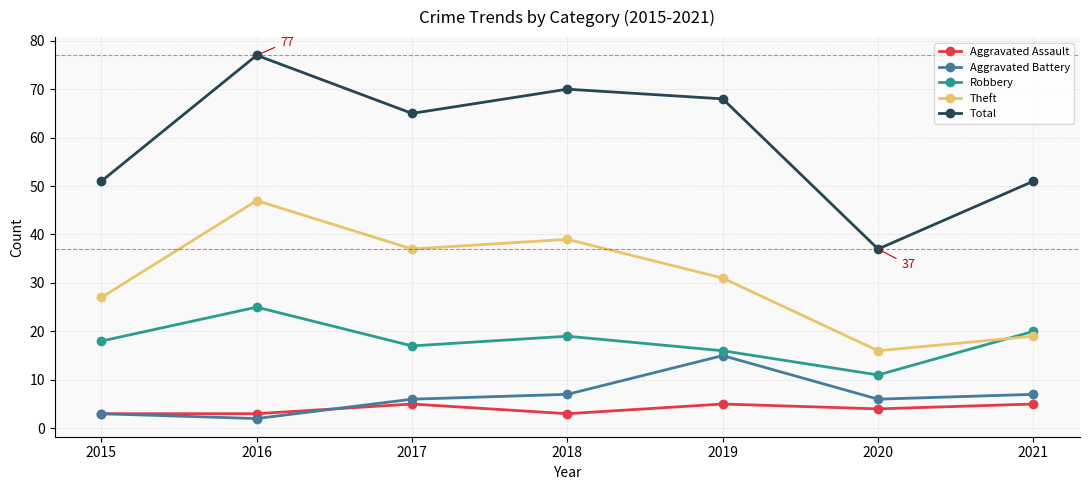

What is the value of the Aggravated Assault point at the 7th from the left?

5